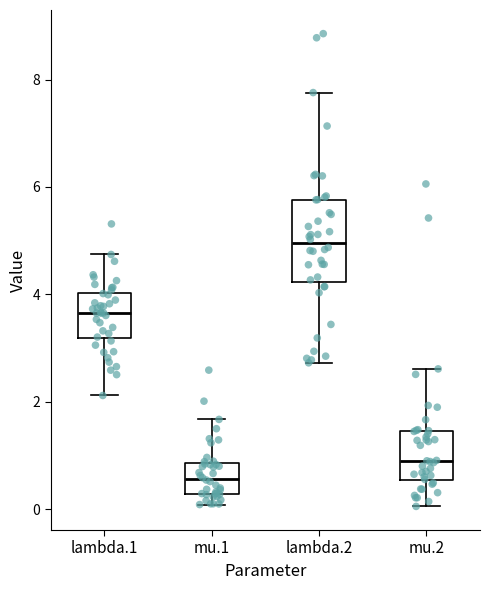

Reading left to right, transcribe this box plot: for each box, give where its median line is, the range the box spans, and where its two whiskers end, as read against the y-axis. The values are not printed on the chart, so give them approximately, as read against the axis.

lambda.1: median 3.6, box 3.2 to 4.0, whiskers 2.2 to 4.8
mu.1: median 0.6, box 0.2 to 0.8, whiskers 0.0 to 1.6
lambda.2: median 5.0, box 4.2 to 5.8, whiskers 2.8 to 7.8
mu.2: median 0.8, box 0.6 to 1.4, whiskers 0.0 to 2.6